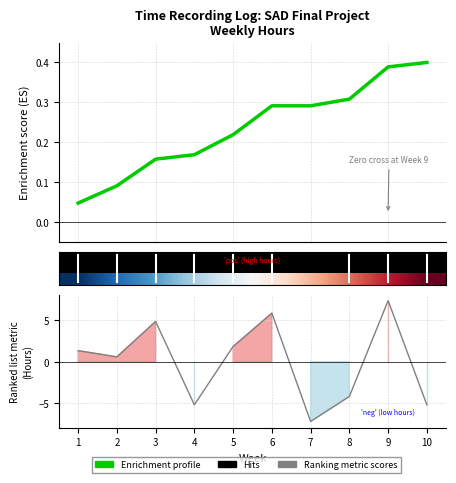

Does the chart have visible grid lines?

Yes